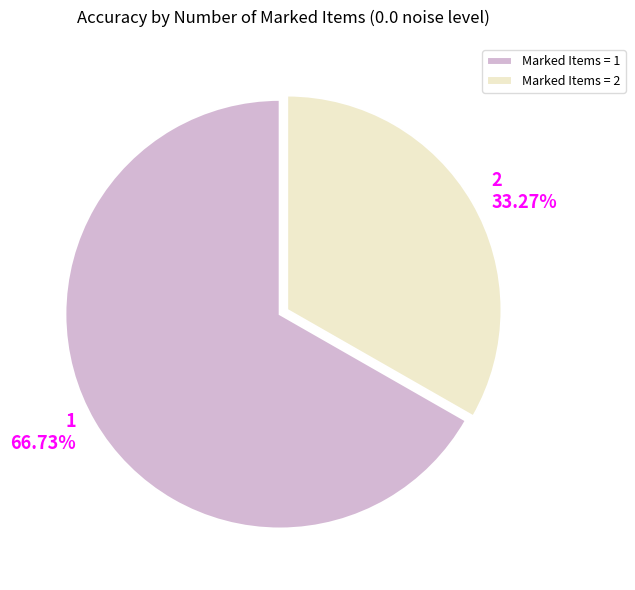

The 1 slice represents 77% of the pie. True or false?

False